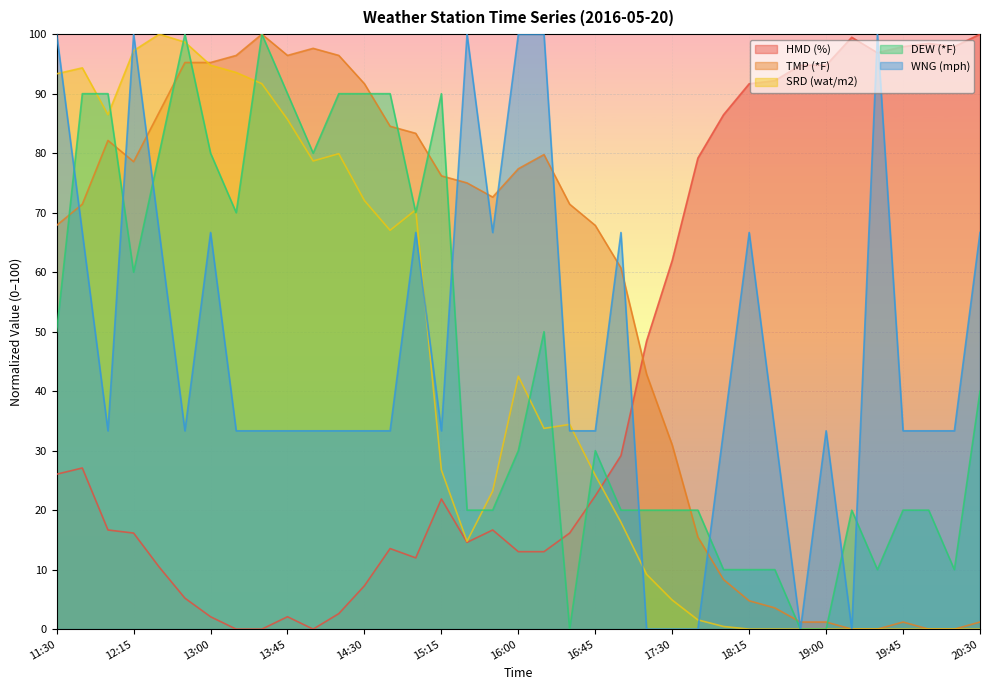

The DEW (*F) series shows 20.0 at 17:00. True or false?

True